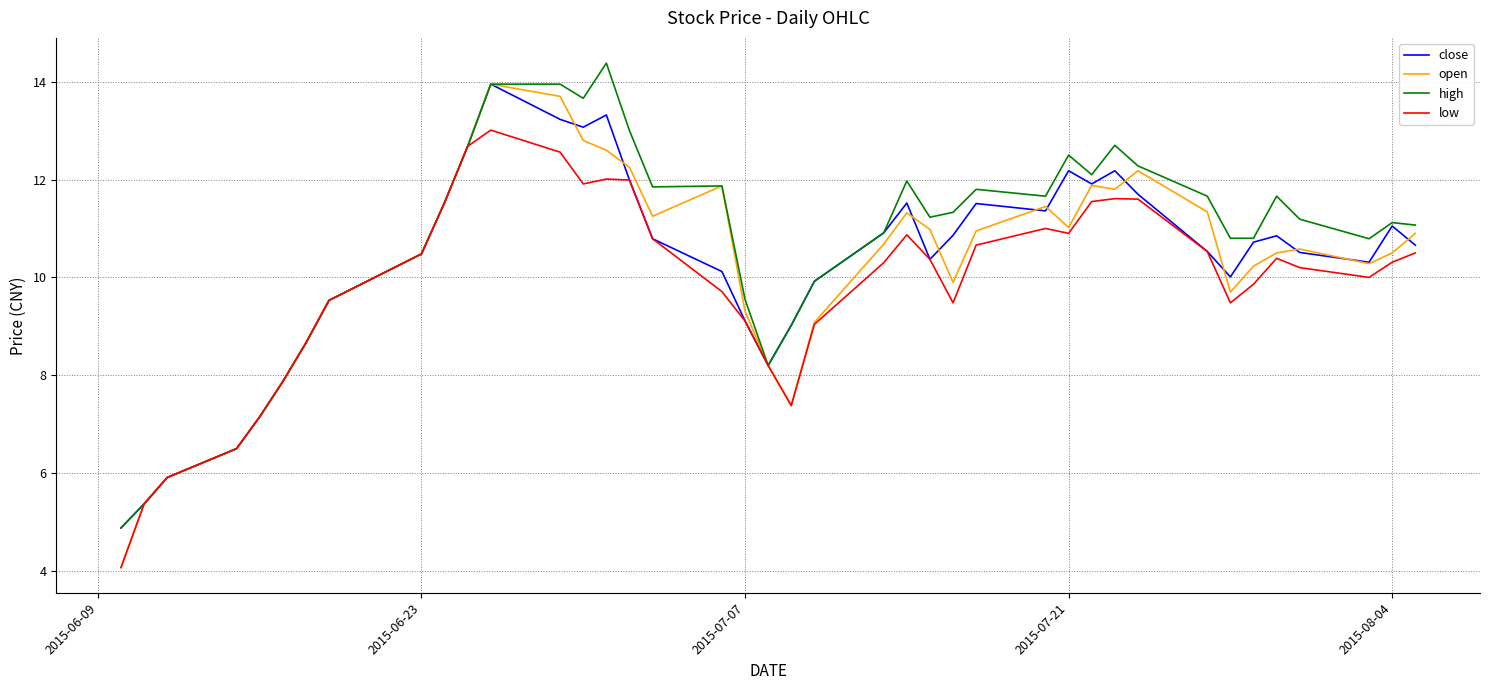

Which series has the widest spread of values?

open